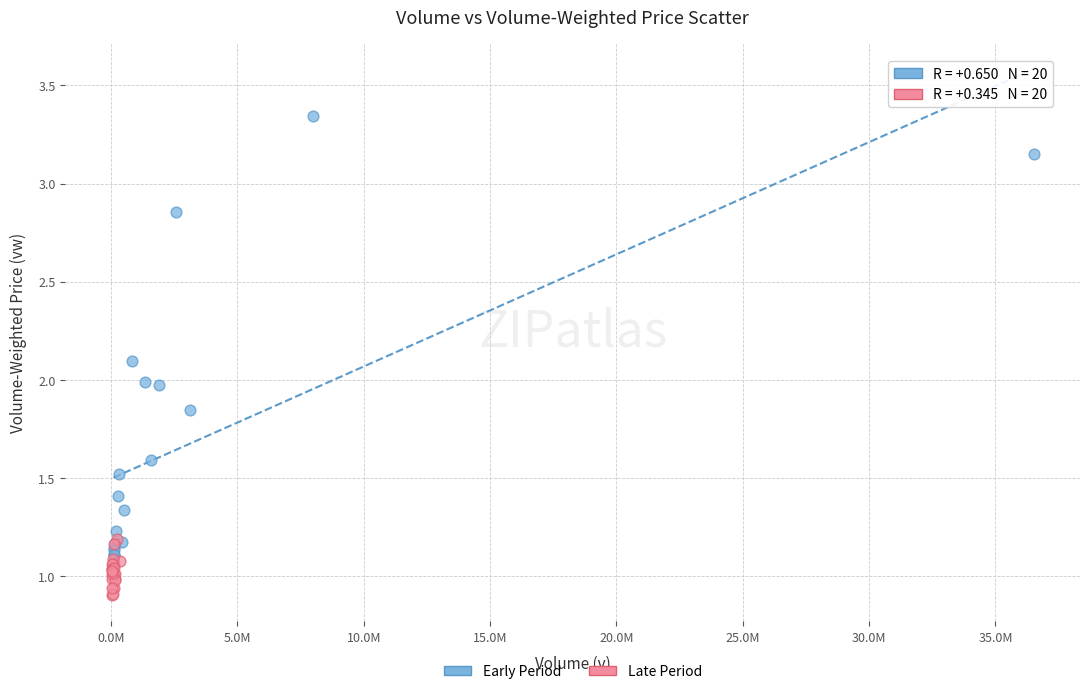

Which series contains the lowest Y value?

Late Period